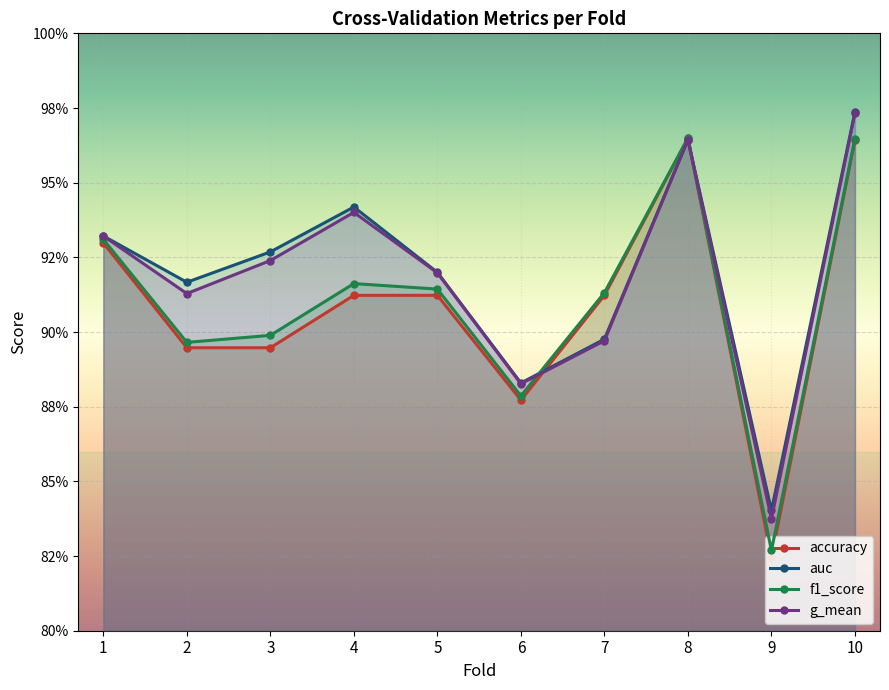

Reading left to right, extract all data points from this chart.

accuracy: 1=0.9	2=0.9	3=0.9	4=0.9	5=0.9	6=0.9	7=0.9	8=1.0	9=0.8	10=1.0
auc: 1=0.9	2=0.9	3=0.9	4=0.9	5=0.9	6=0.9	7=0.9	8=1.0	9=0.8	10=1.0
f1_score: 1=0.9	2=0.9	3=0.9	4=0.9	5=0.9	6=0.9	7=0.9	8=1.0	9=0.8	10=1.0
g_mean: 1=0.9	2=0.9	3=0.9	4=0.9	5=0.9	6=0.9	7=0.9	8=1.0	9=0.8	10=1.0